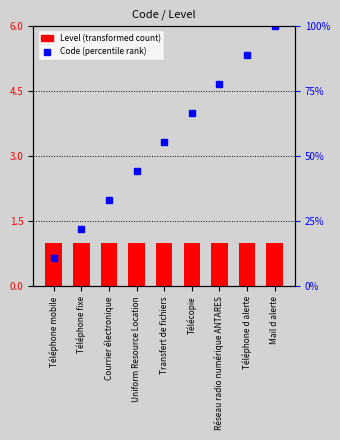

What is the difference between the Code (percentile rank) values at Réseau radio numérique ANTARES and Téléphone fixe?

55.6